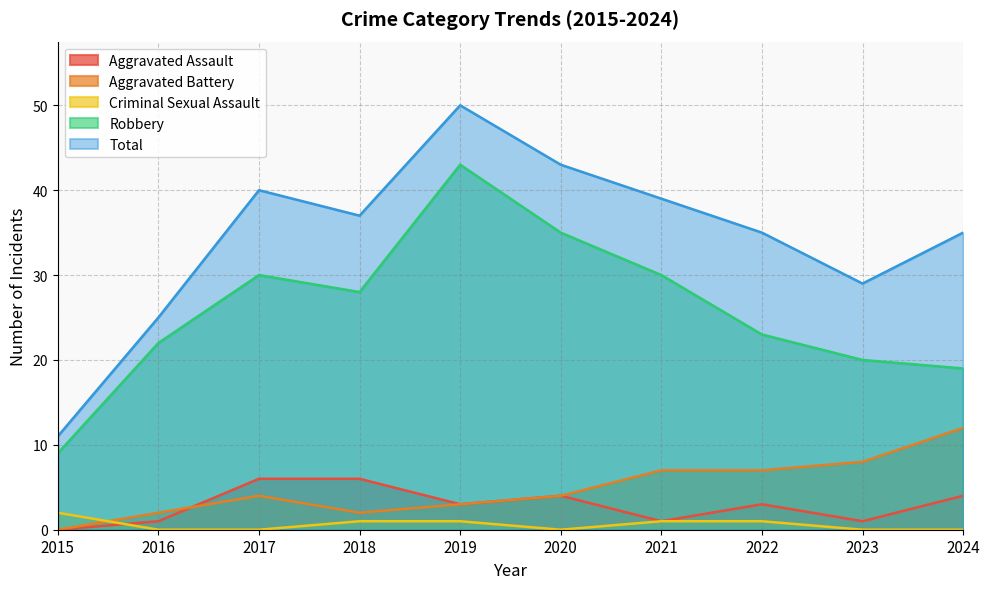

Between 2015 and 2024, which is larger?

2024